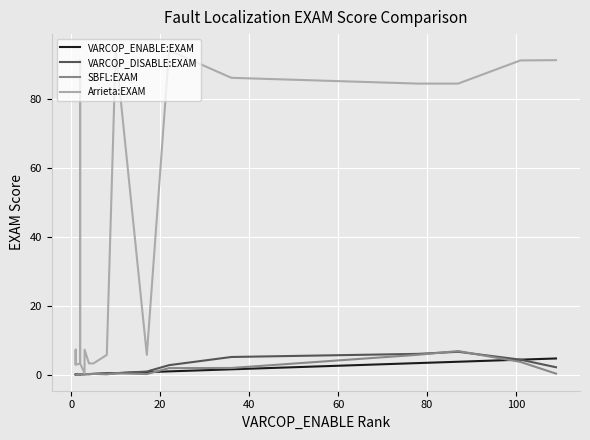

What is the value of the SBFL:EXAM point at the 9th from the left?

0.2